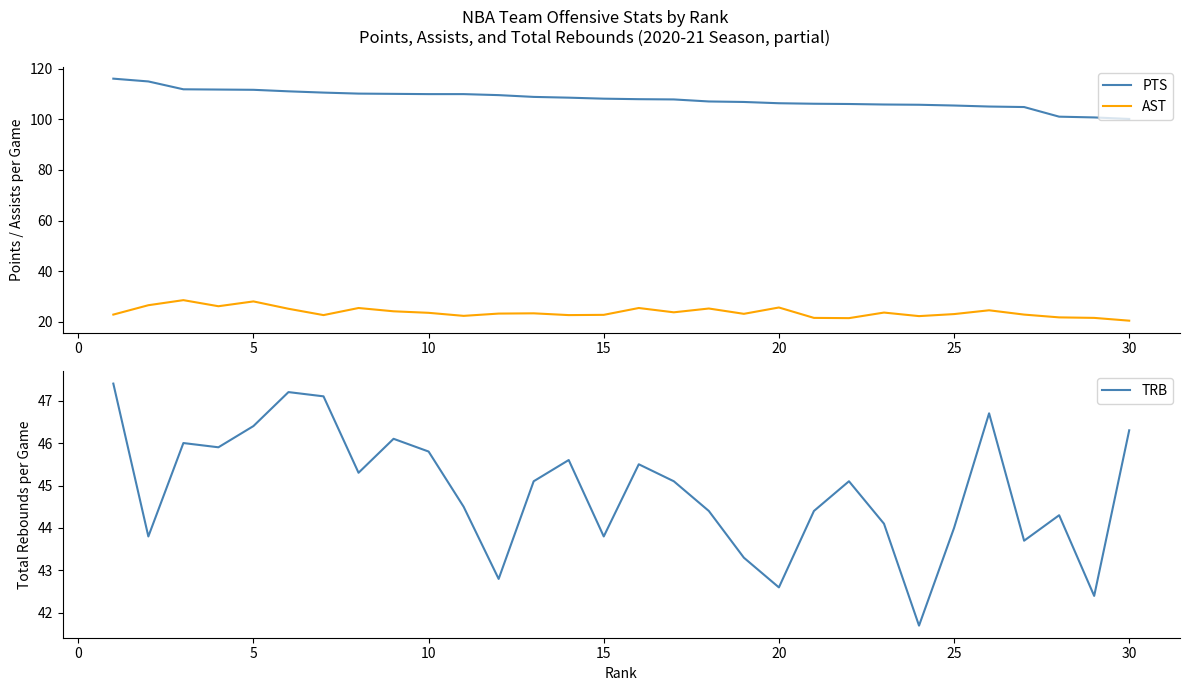

True or false: PTS and AST intersect in this chart.

False